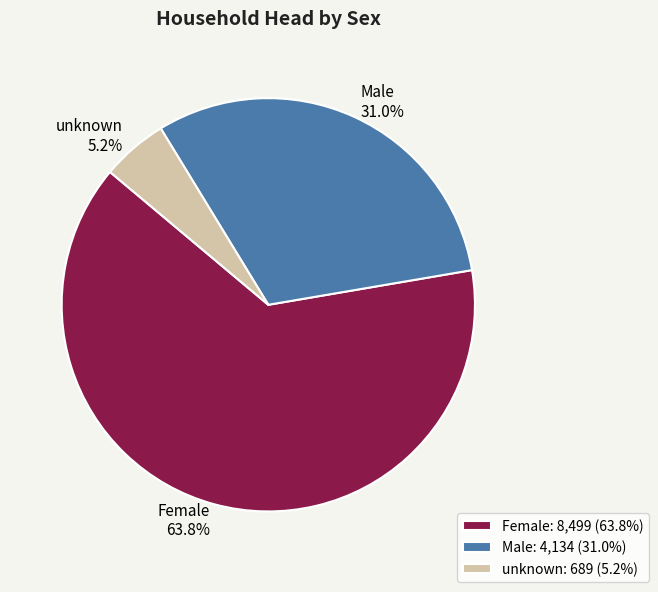

True or false: Male accounts for 19% of the total.

False